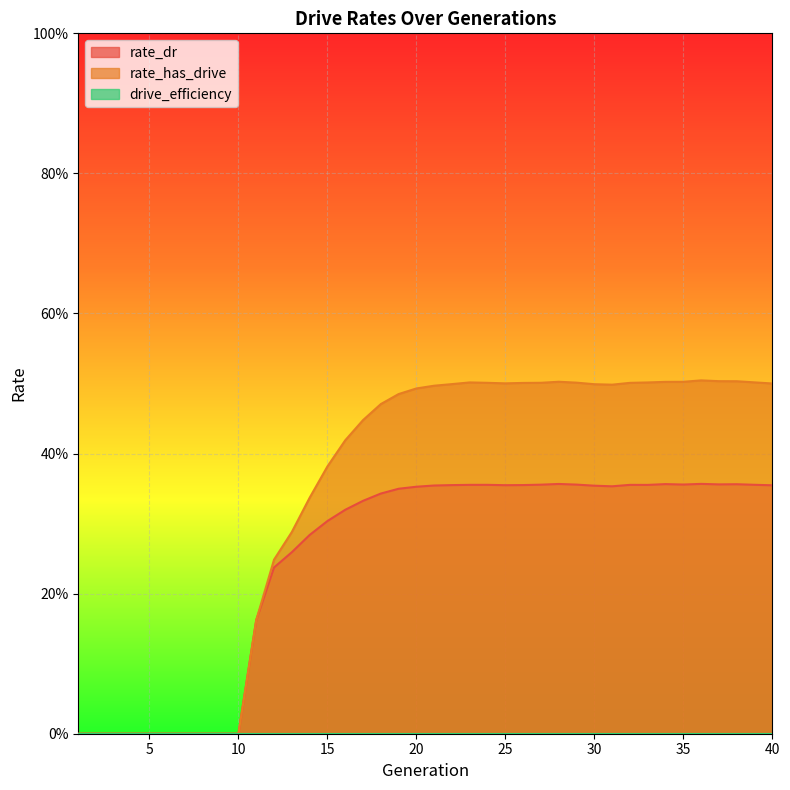

The rate_dr series shows 0.4 at 29. True or false?

True